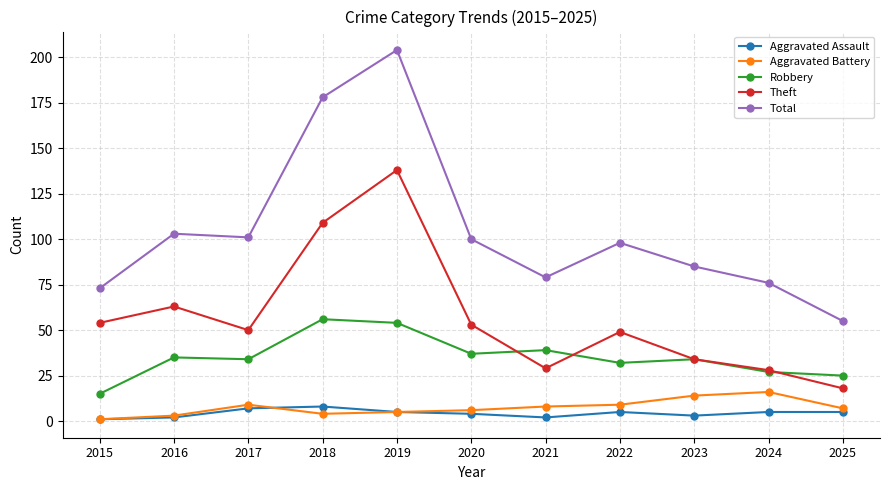

What is the total value across all series at 2023?

170